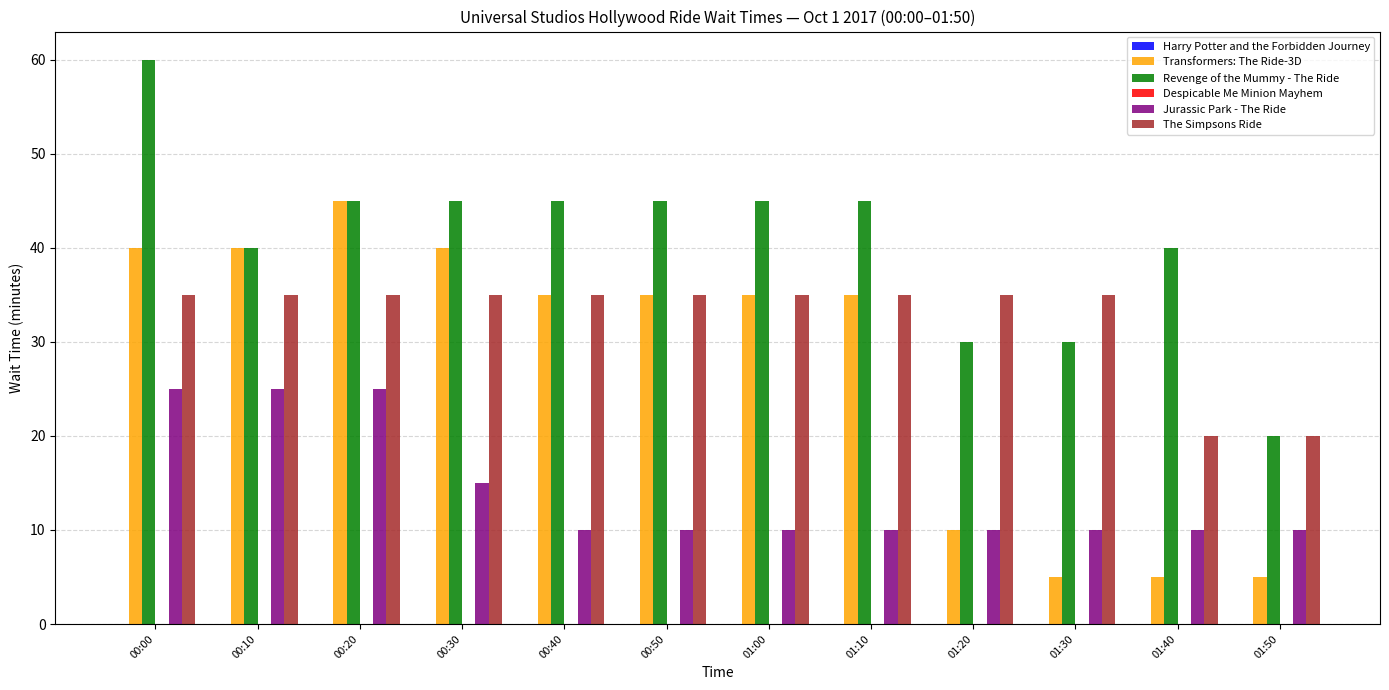

Which series has the largest total across all categories?

Revenge of the Mummy - The Ride